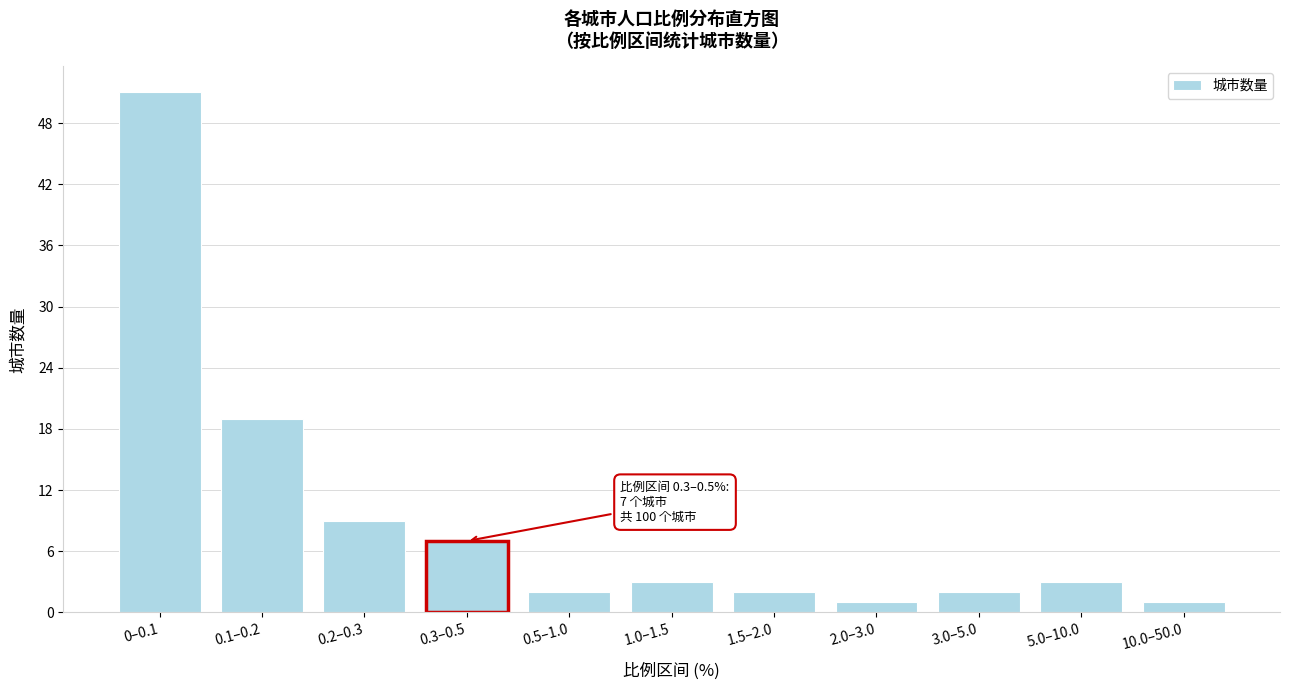

Reading left to right, list all the values displayed in this chart.

0–0.1=51	0.1–0.2=19	0.2–0.3=9	0.3–0.5=7	0.5–1.0=2	1.0–1.5=3	1.5–2.0=2	2.0–3.0=1	3.0–5.0=2	5.0–10.0=3	10.0–50.0=1